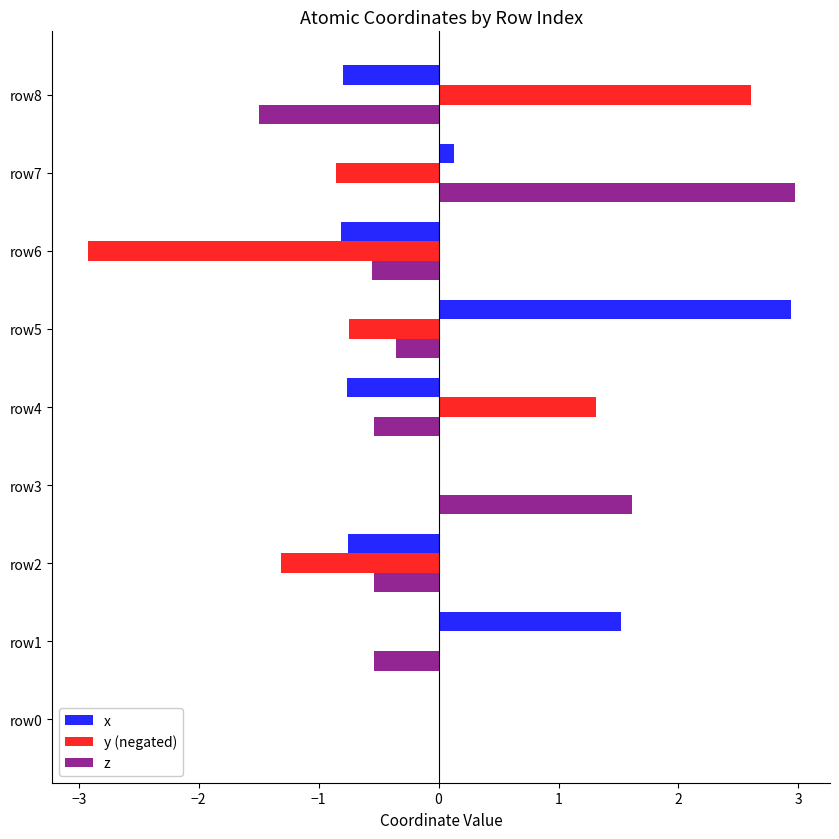

What is the sum of all y (negated) values?

-1.9